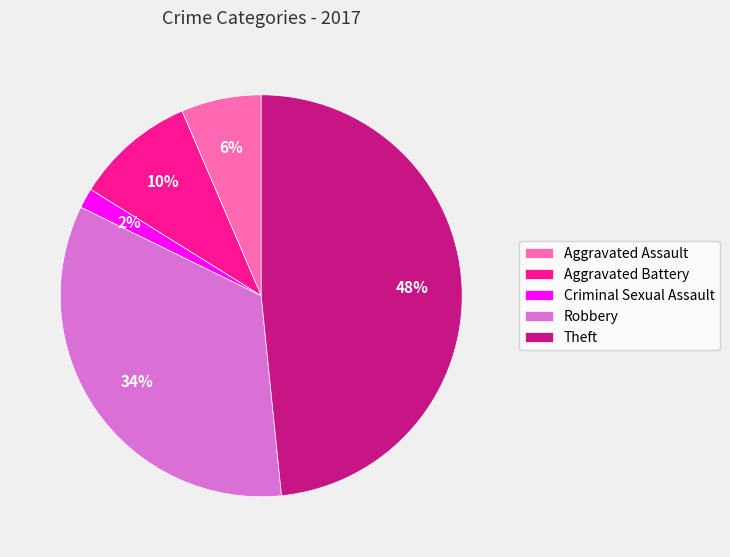

Is it true that Robbery is 25% of the pie?

False